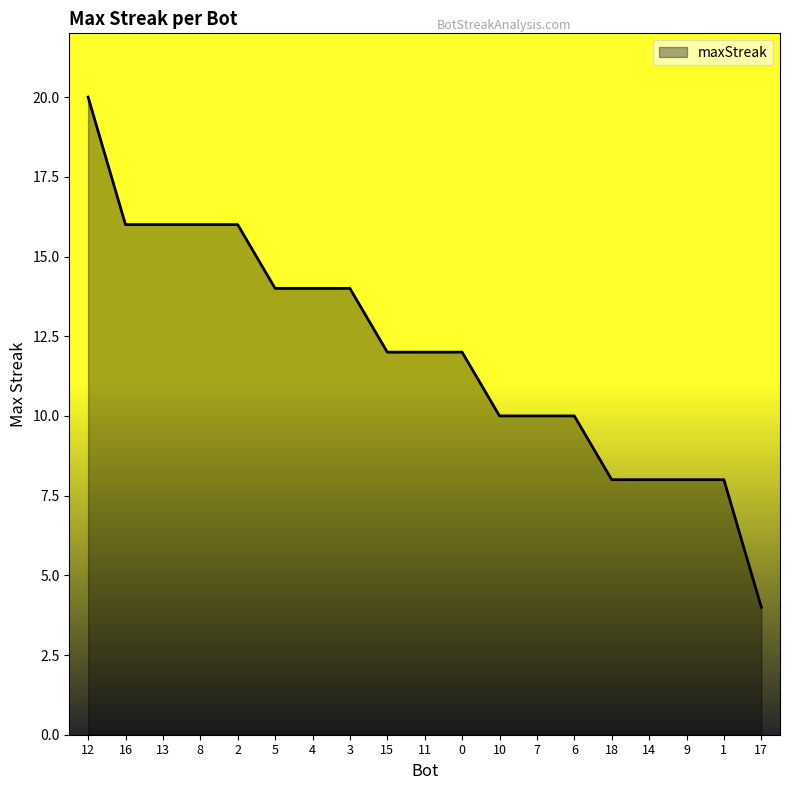

What position from the left is 2?

5